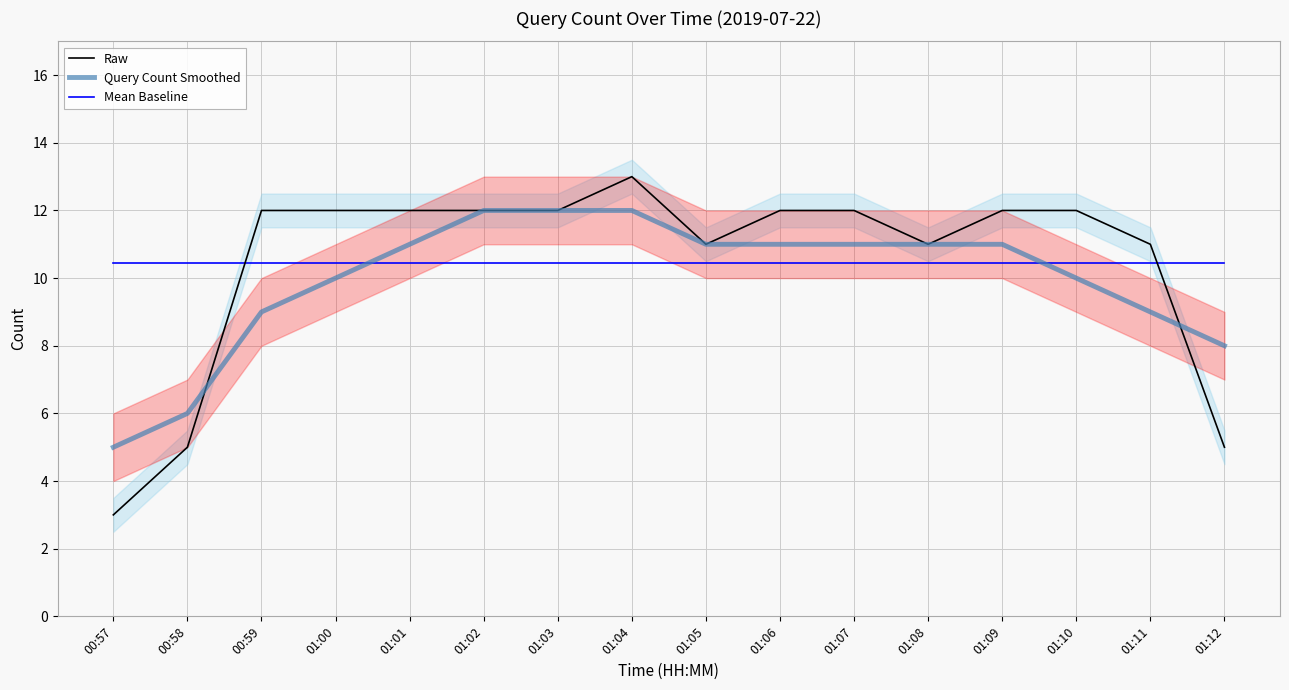

True or false: Raw has a value of 8.7 at 01:04.

False